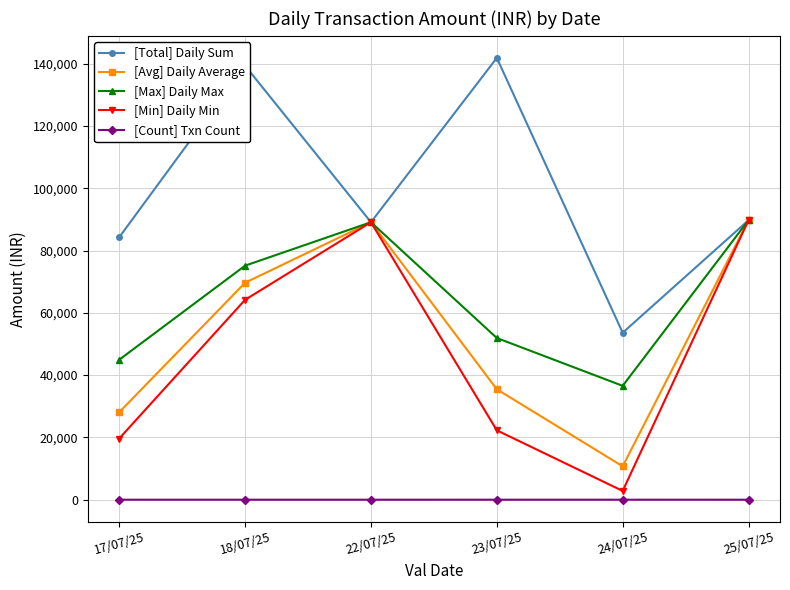

How many lines are shown in the chart?

5